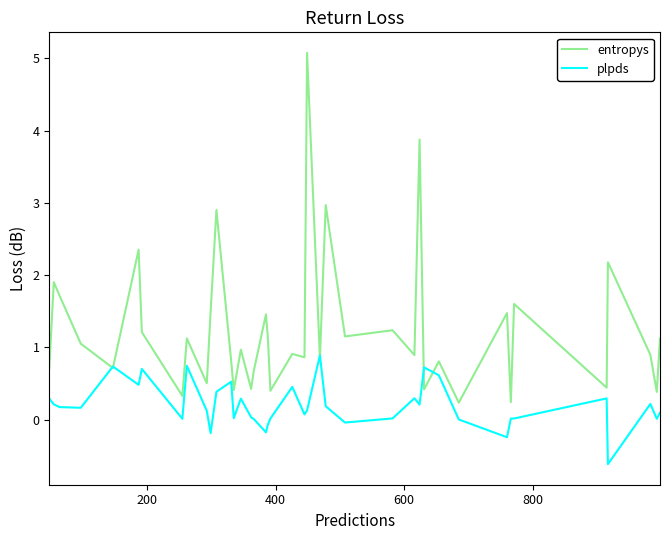

Rank the series by their average value, from highest to lowest.

entropys, plpds